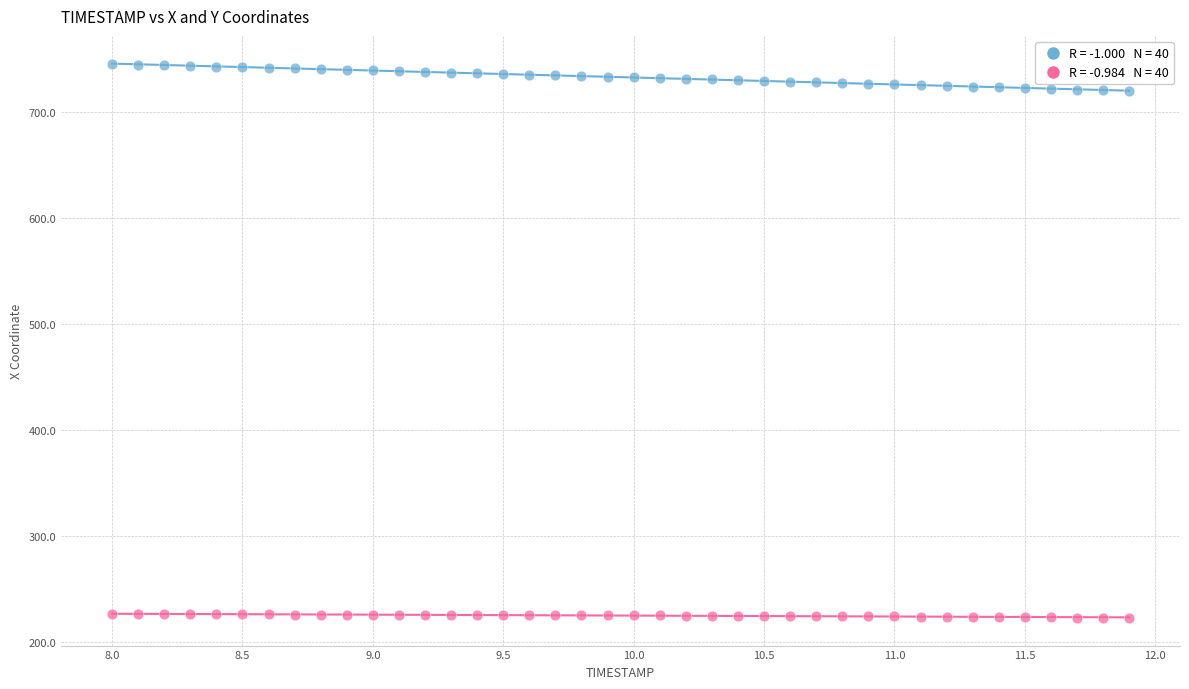

Across all data points, what is the range of Y values (max minus min)?

522.8